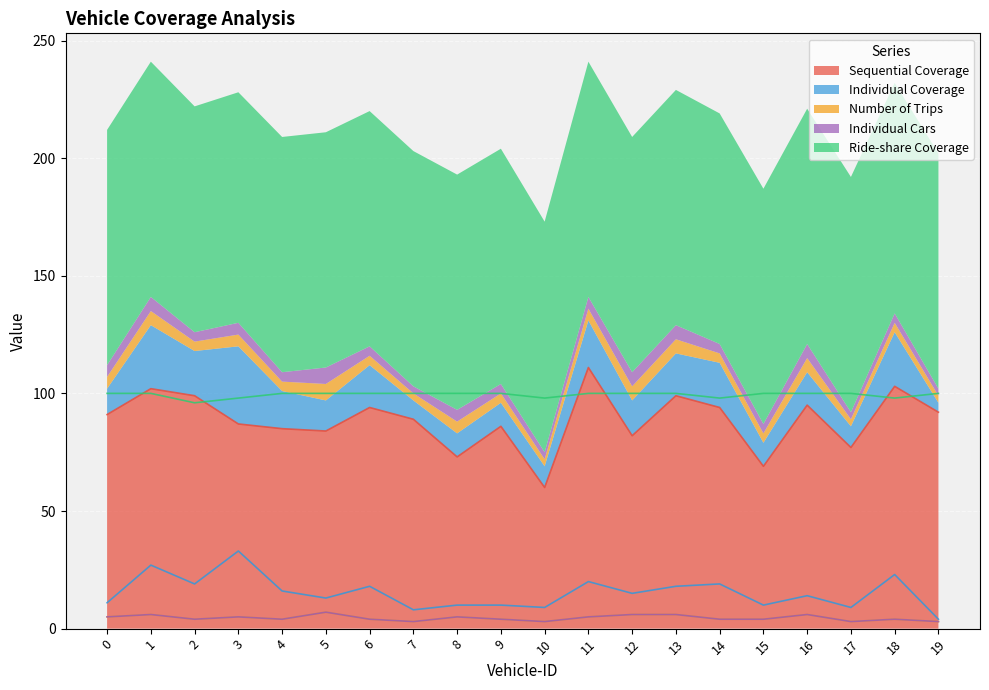

What is the total value across all series at 3?

228